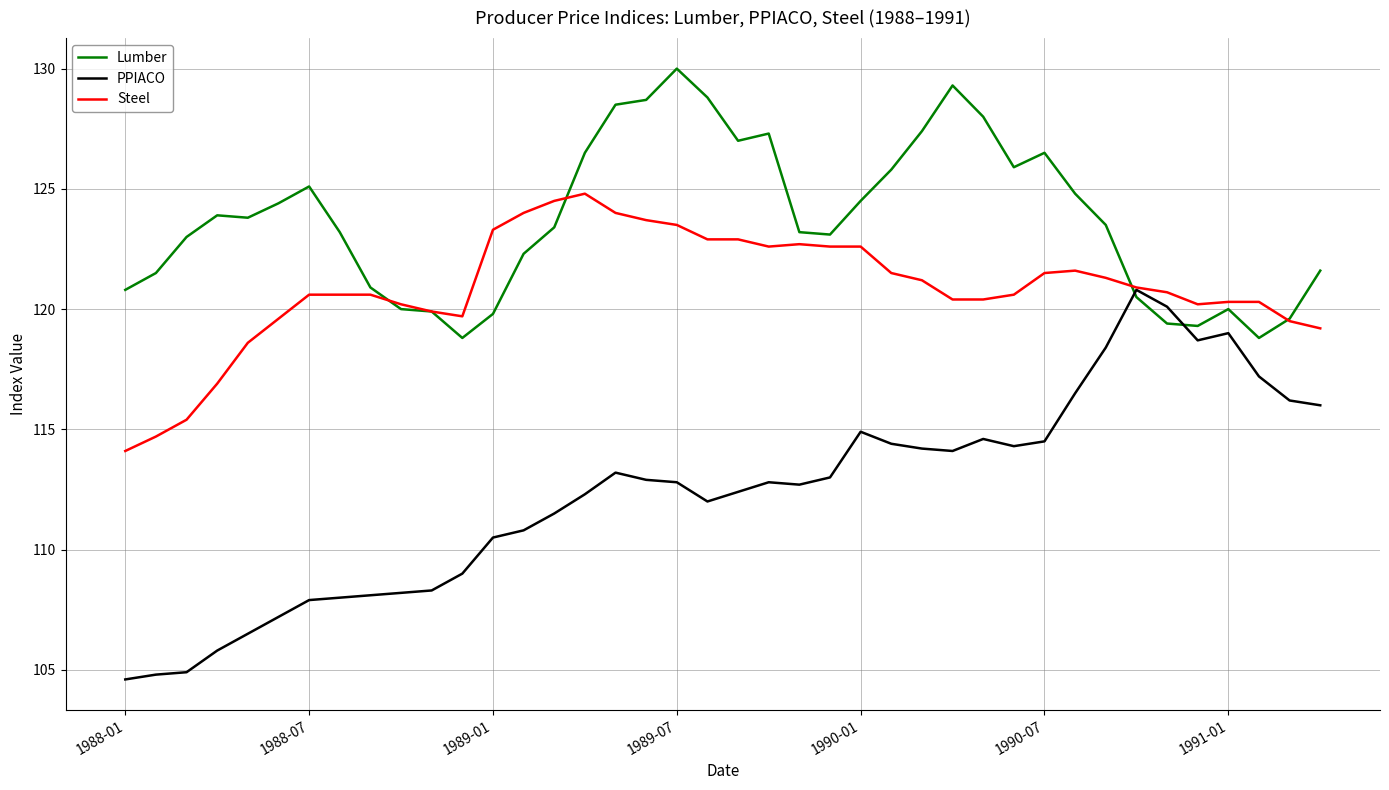

Which series ends up on top after the final intersection of PPIACO and Lumber?

Lumber